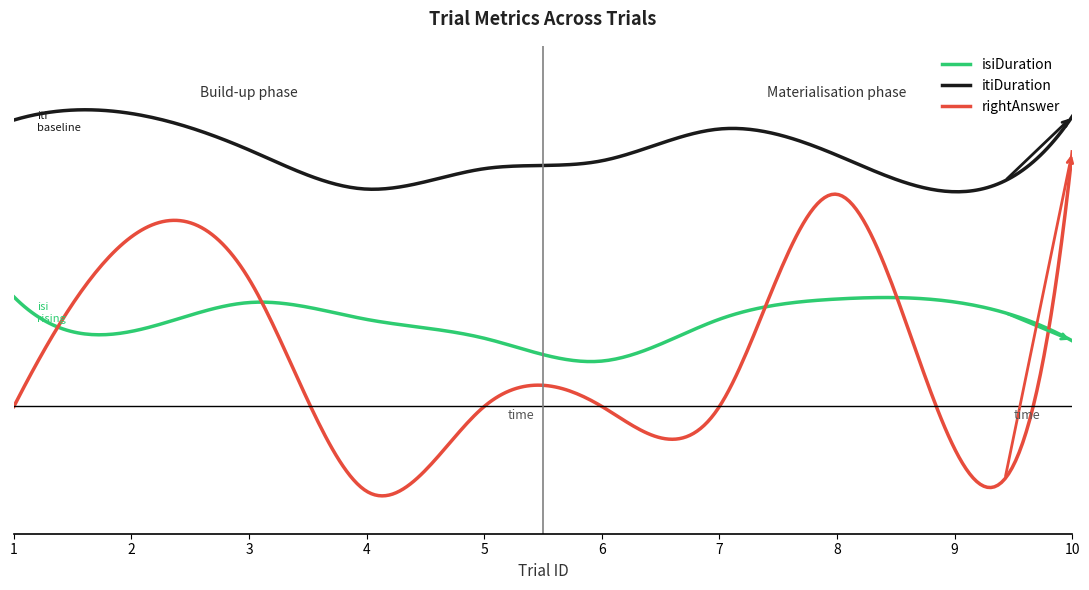

What are all the series names shown in the legend?

isiDuration, itiDuration, rightAnswer